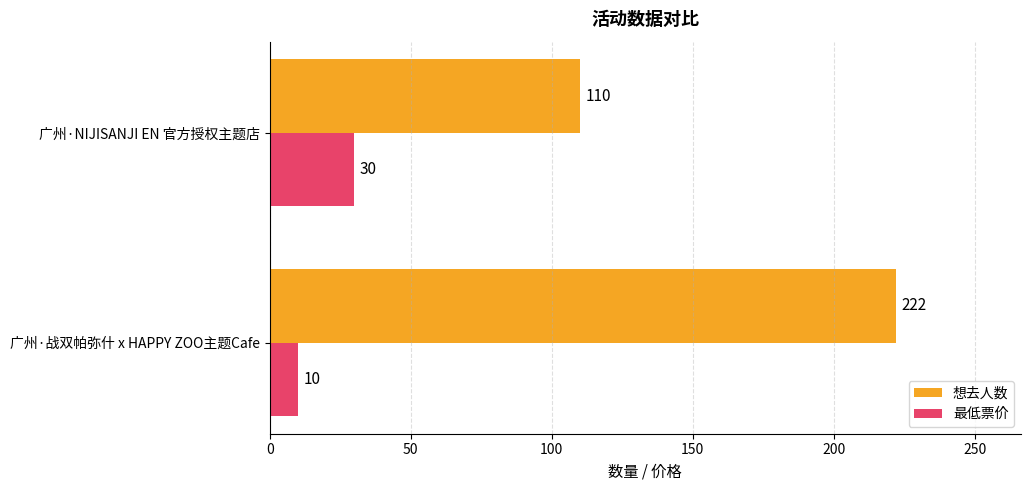

Between 广州·战双帕弥什 x HAPPY ZOO主题Cafe and 广州·NIJISANJI EN 官方授权主题店, which series saw the biggest shift?

想去人数